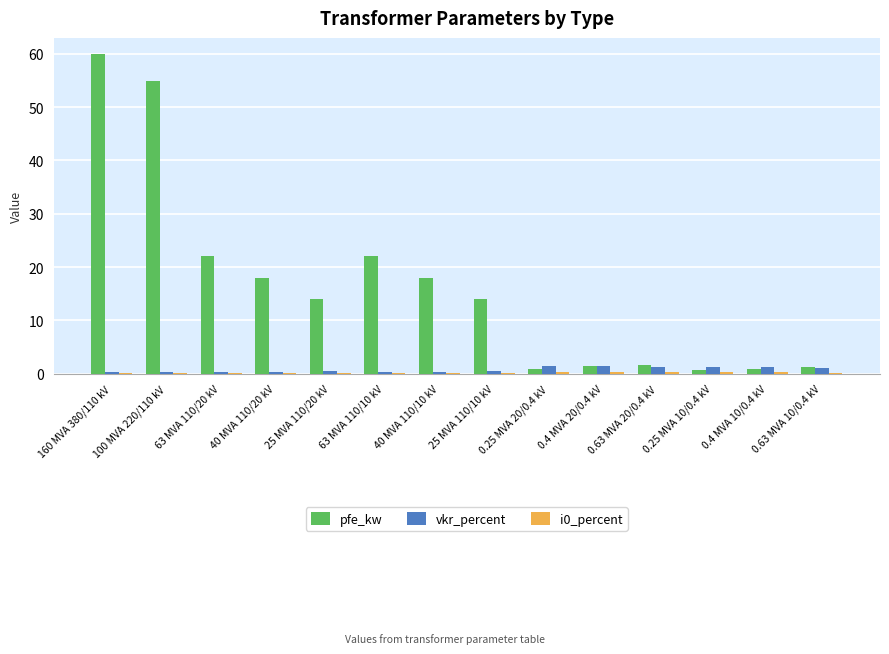

Which series changed the most between 160 MVA 380/110 kV and 25 MVA 110/20 kV?

pfe_kw